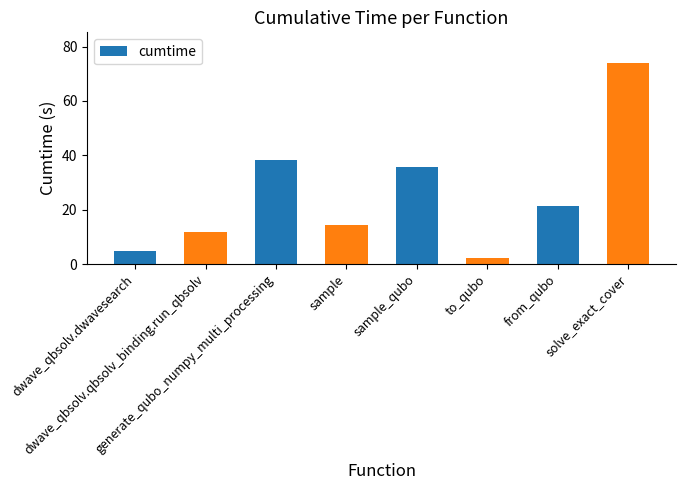

What is the difference between the maximum and second lowest values?

69.2